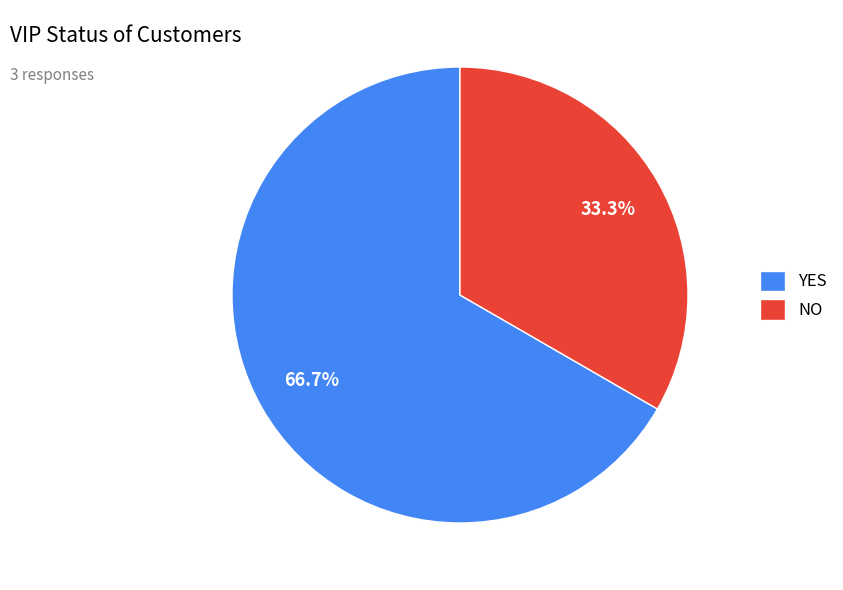

Which category has the smallest portion of the pie?

NO